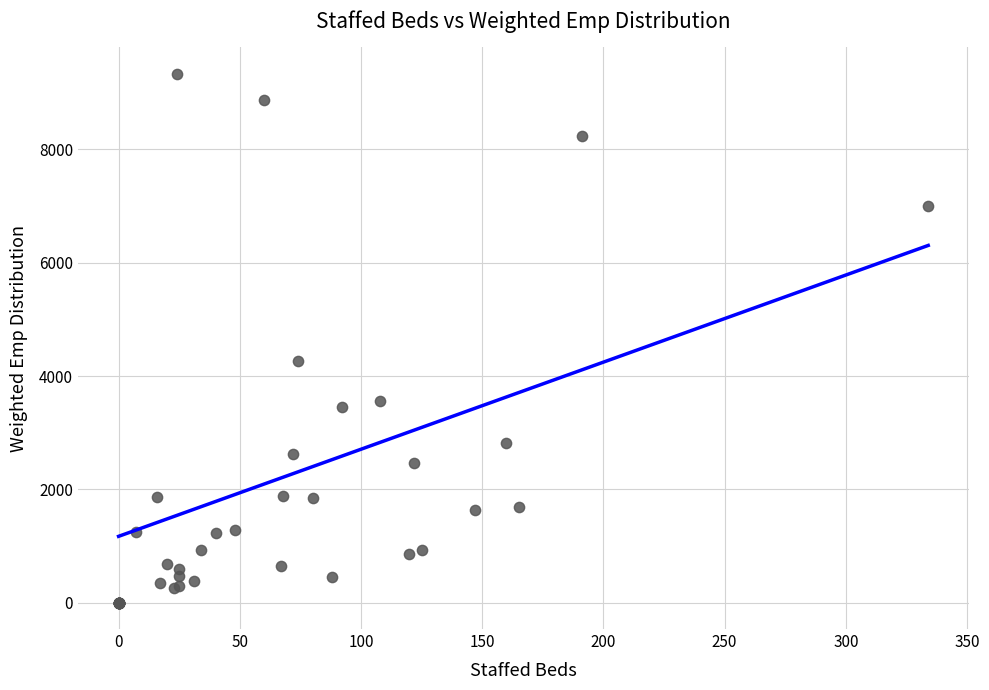

What Y value in the scatter plot is closest to 4670?

4270